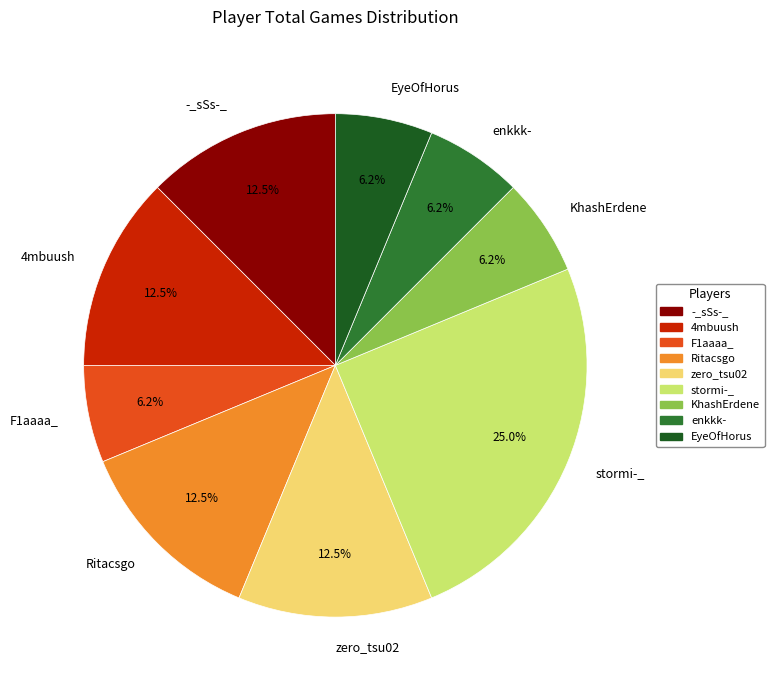

Which slice is the largest?

stormi-_